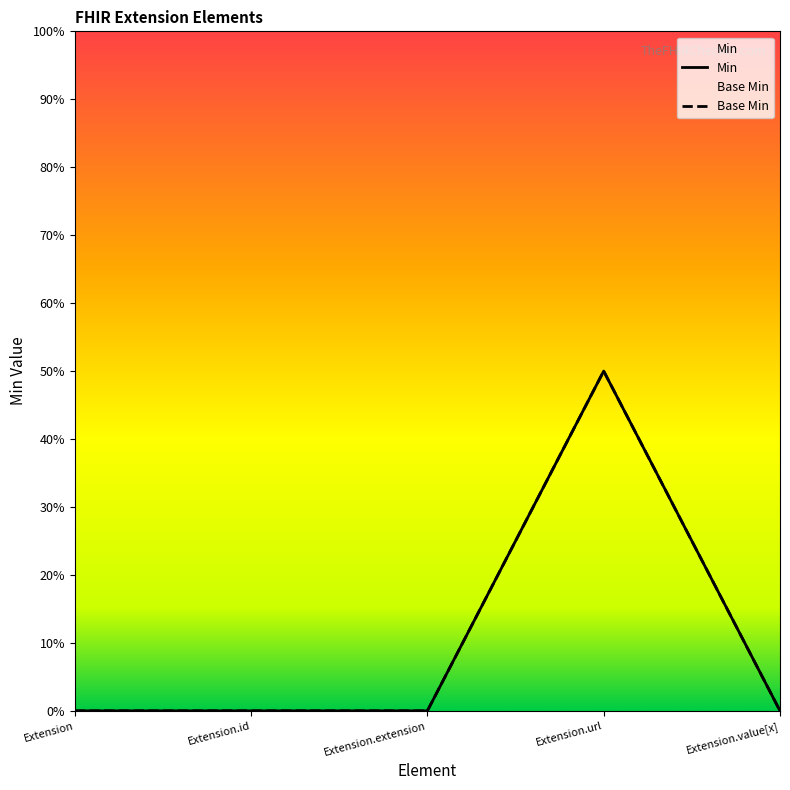

The value of Min at Extension is 1. True or false?

False